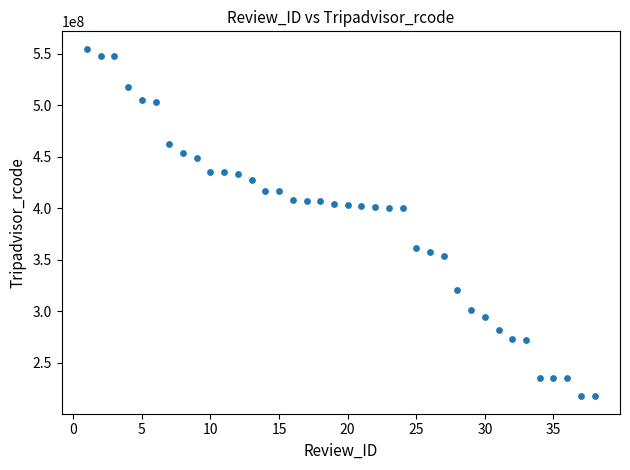

What is the range of Y values (max minus min)?

337735175